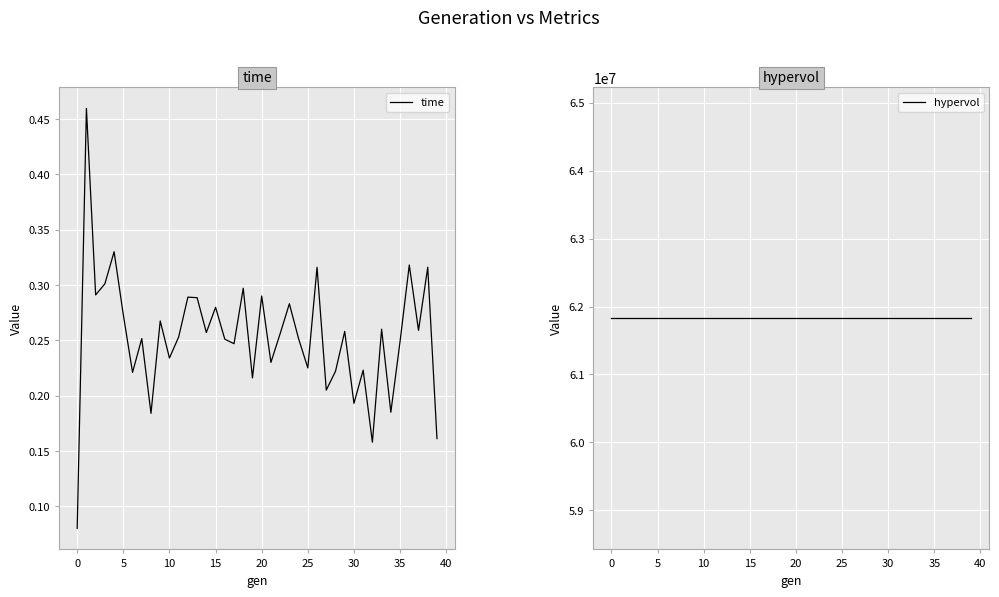

The time series shows 0.1 at 25. True or false?

False